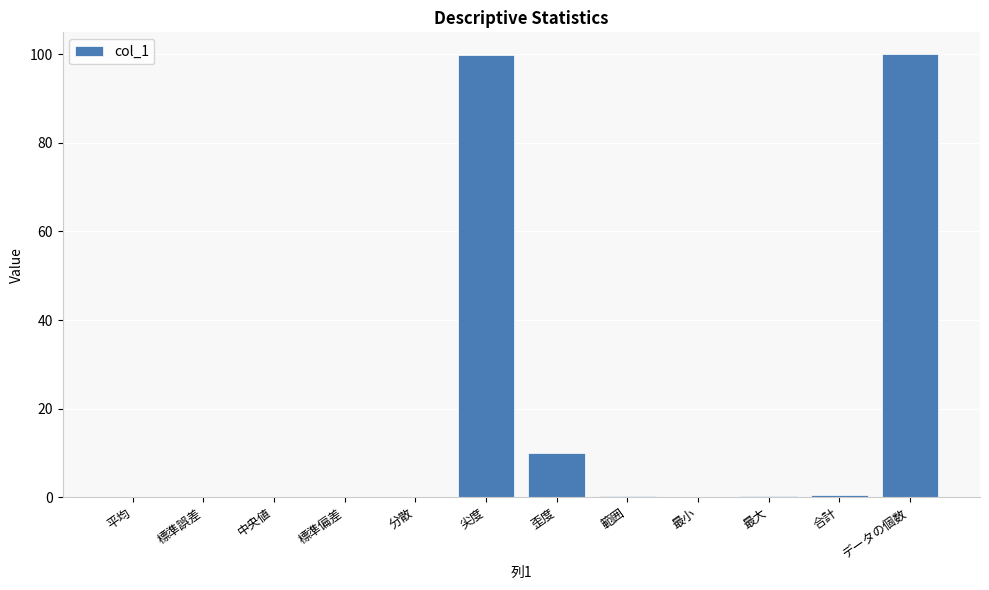

What is the maximum value shown in the chart?

100.0